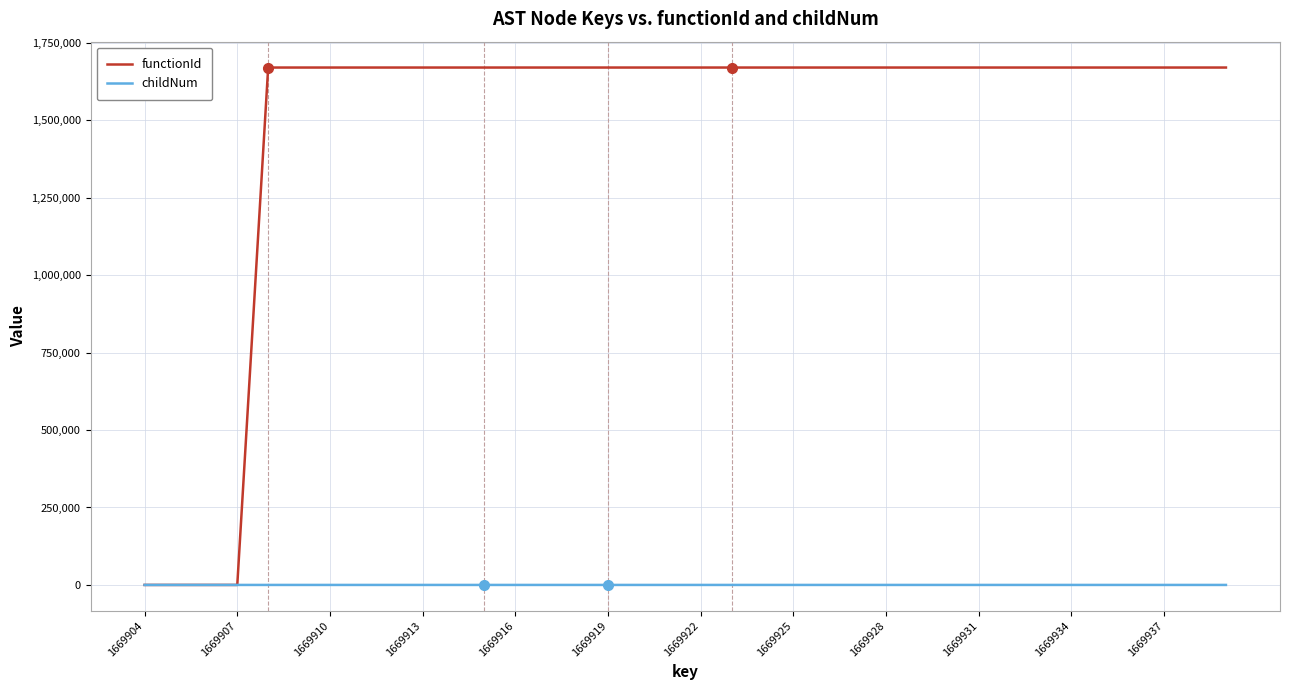

Rank the series by their maximum value, from highest to lowest.

functionId, childNum